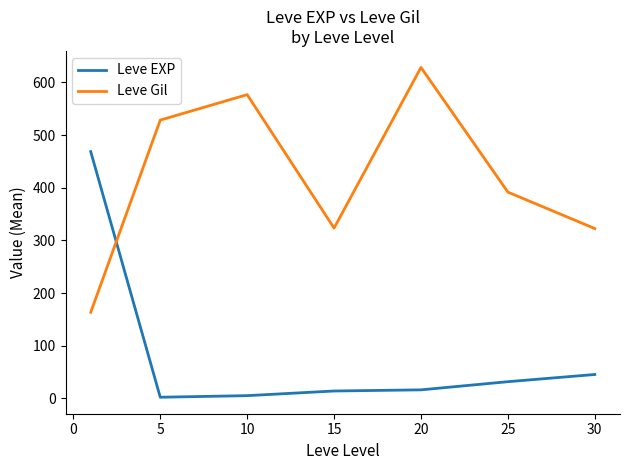

List the series in order of their peak value, highest first.

Leve Gil, Leve EXP